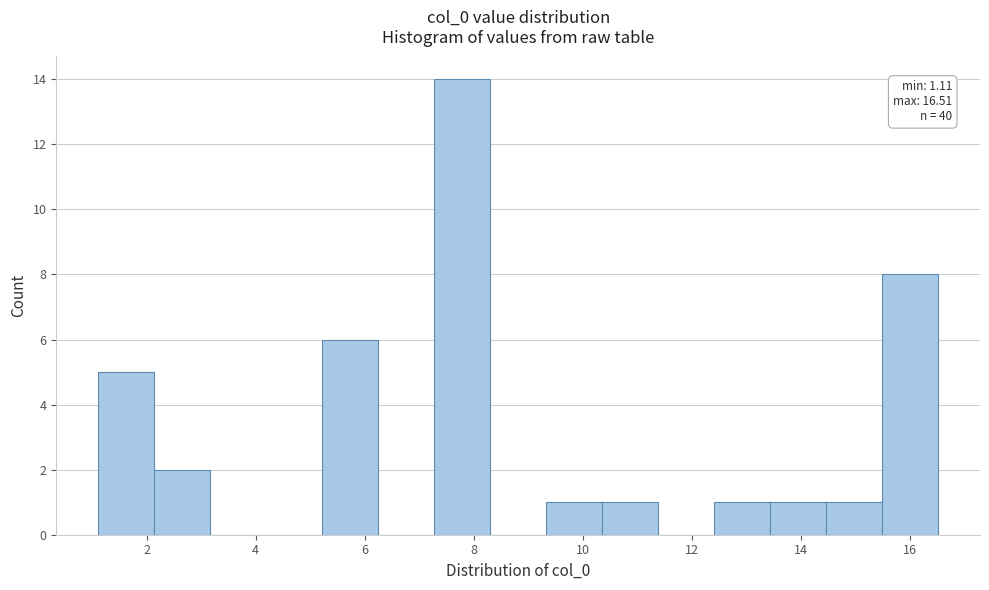

Which range on the x-axis has the tallest bar?

7.2 to 8.2